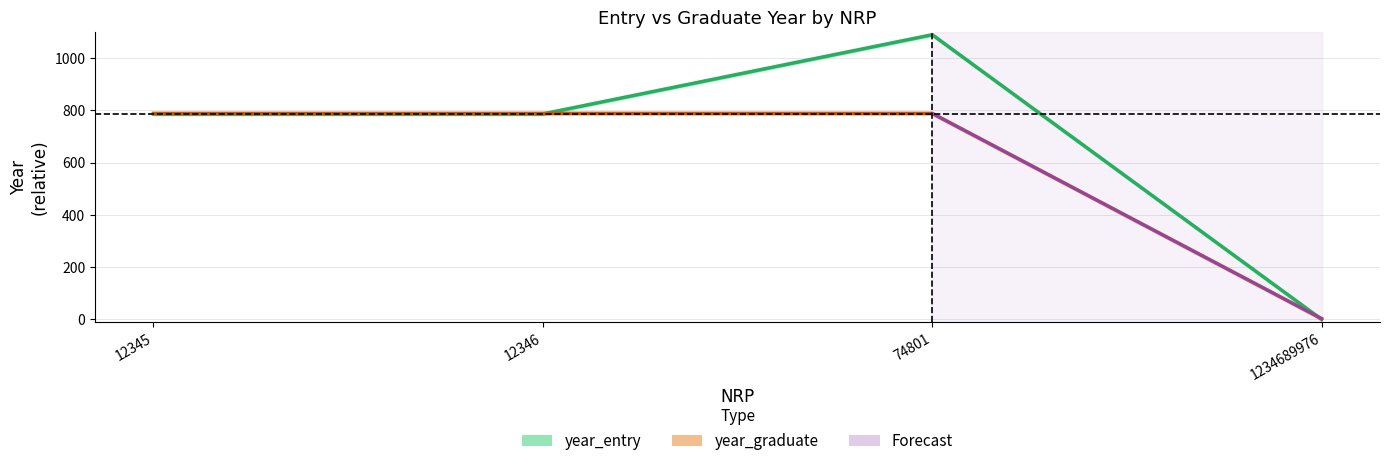

Reading right to left, what are all the values shown in this chart?

year_entry: 0	1089	786	786
year_graduate: 3	788	788	788